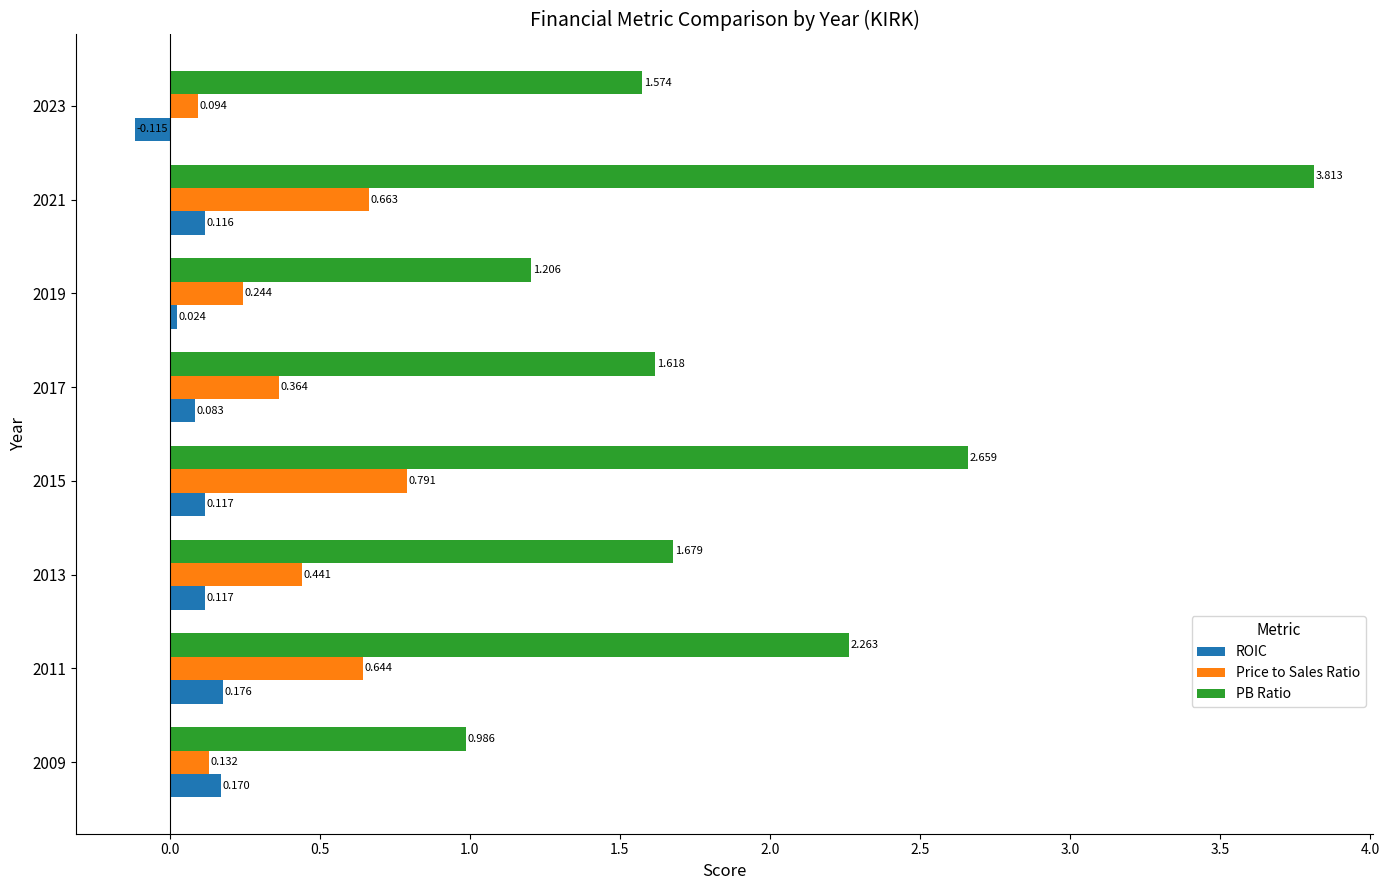

At how many categories does at least one series exceed 3?

1